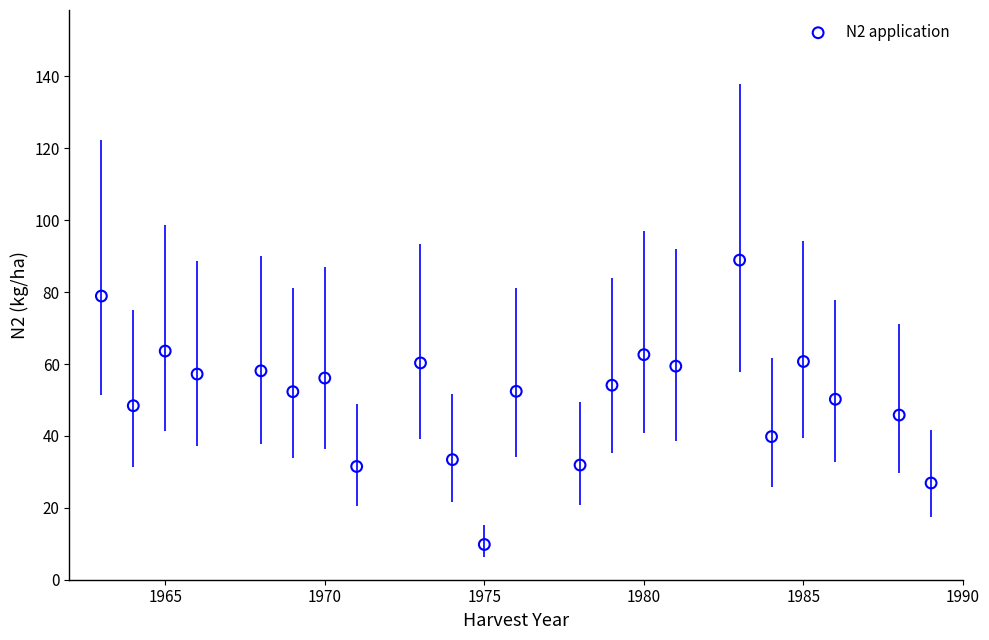

What is the range of Y values (max minus min)?

79.1